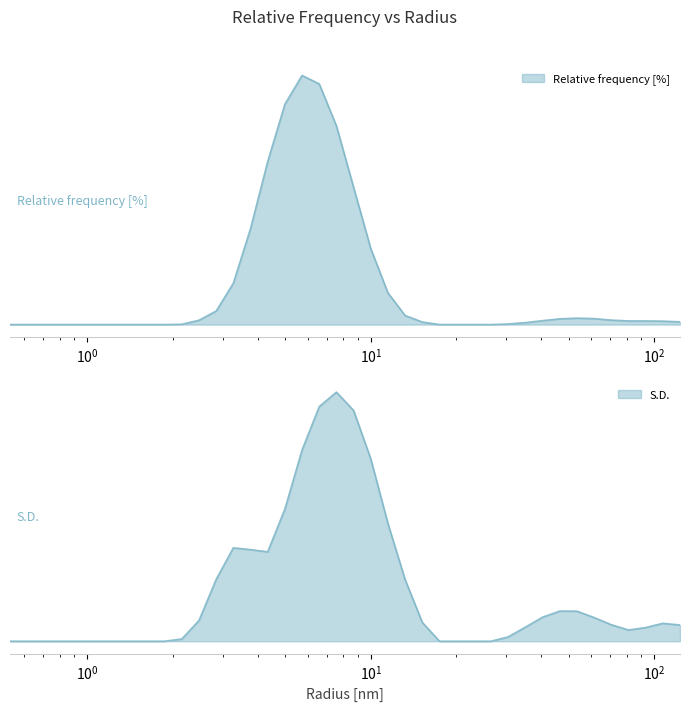

The S.D. series shows -2.2 at $\mathdefault{10^{2}}$. True or false?

False